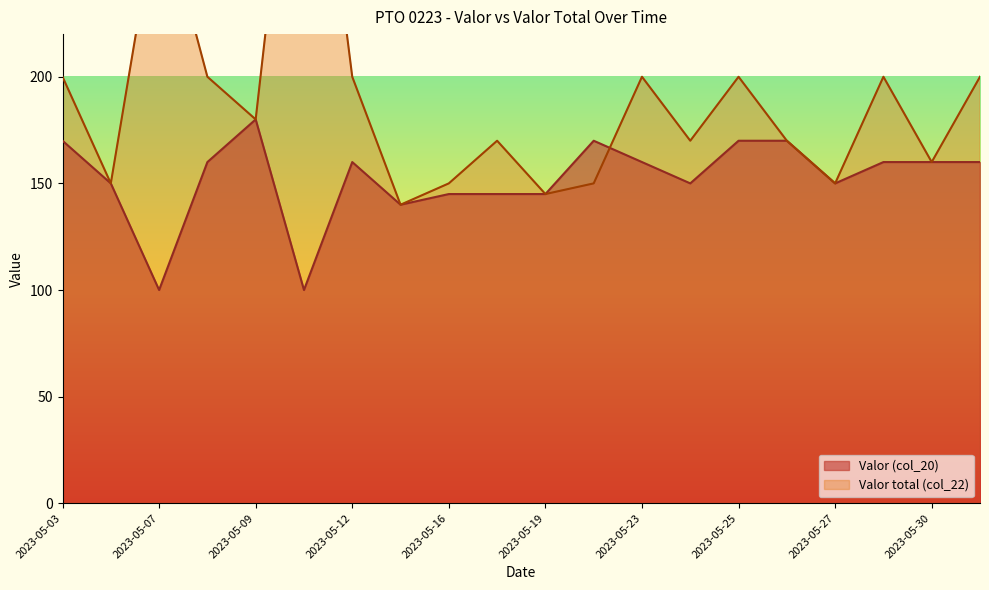

True or false: Valor (col_20) has more than 0 interior local peaks.

True